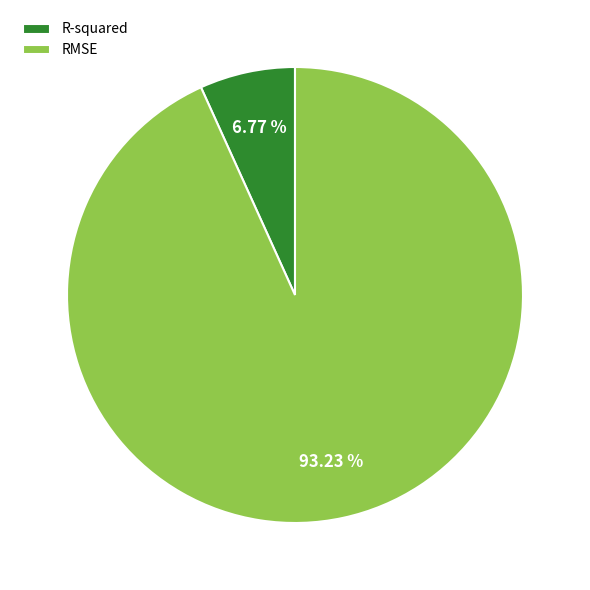

Is it true that R-squared is 1% of the pie?

False